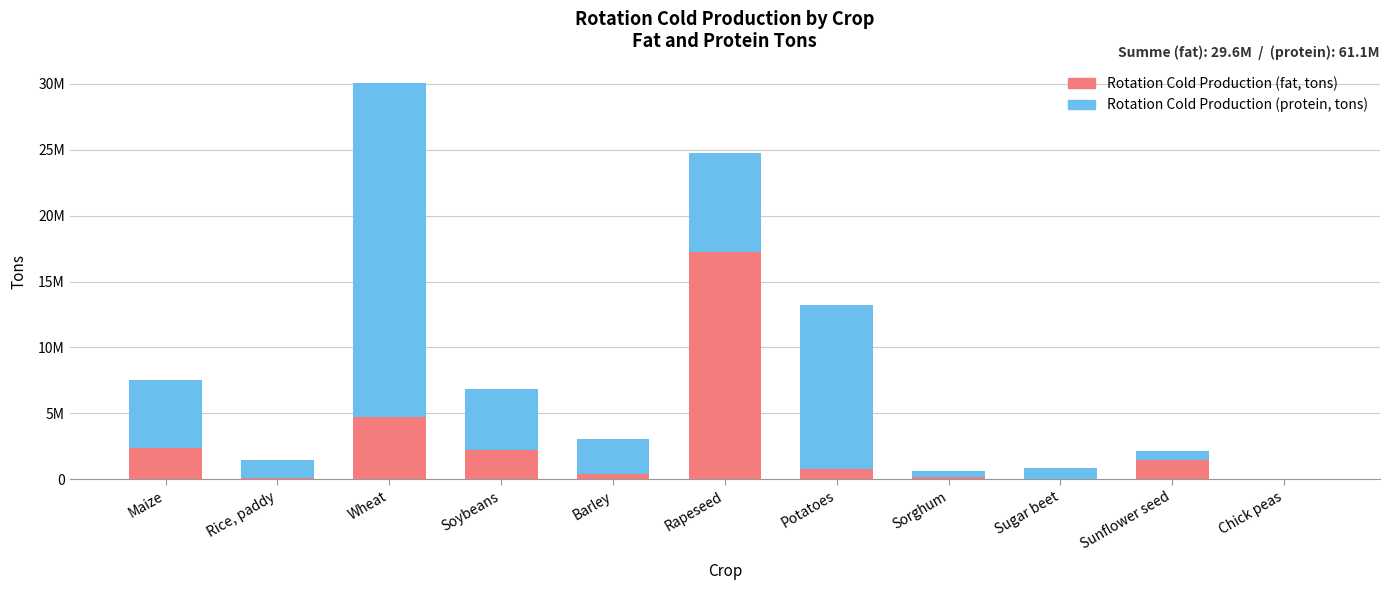

What are all the series names shown in the legend?

Rotation Cold Production (fat, tons), Rotation Cold Production (protein, tons)